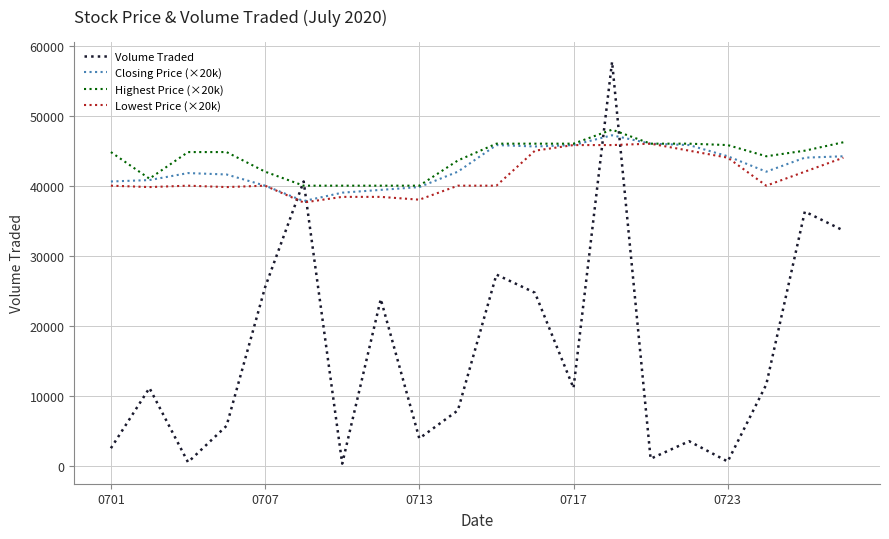

True or false: Volume Traded and Lowest Price (×20k) cross at least once.

True